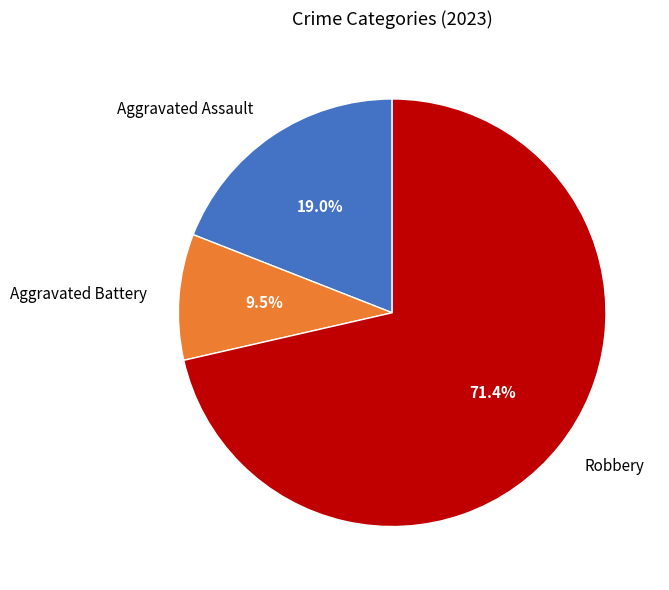

How much of the chart is everything except Aggravated Assault?

81.0%